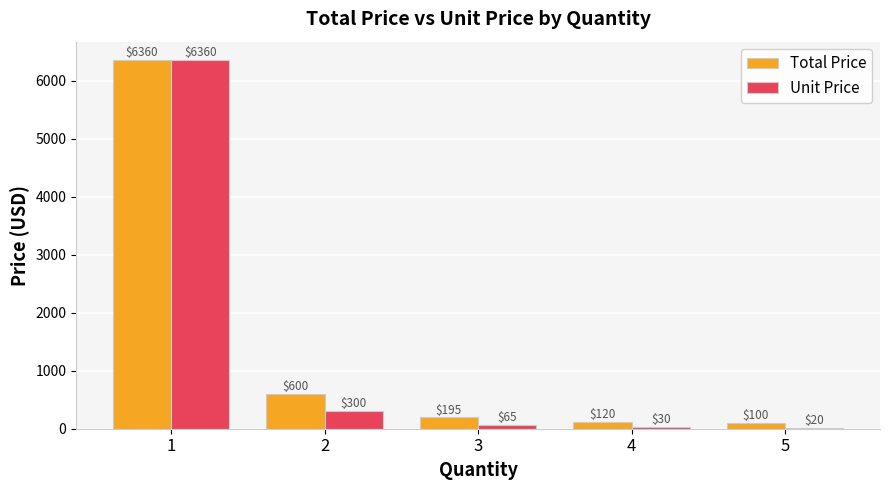

Which category has the highest value in the Unit Price series?

1